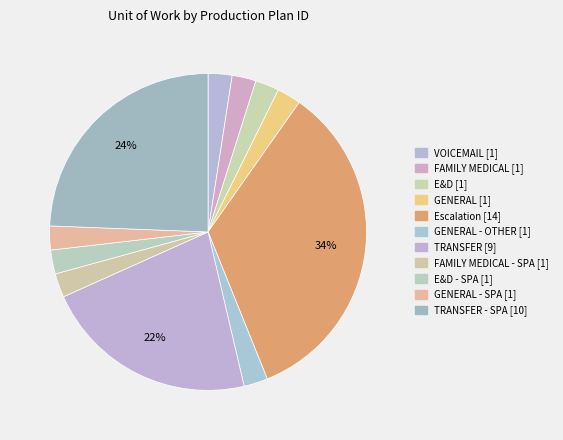

How many segments does this pie chart have?

11